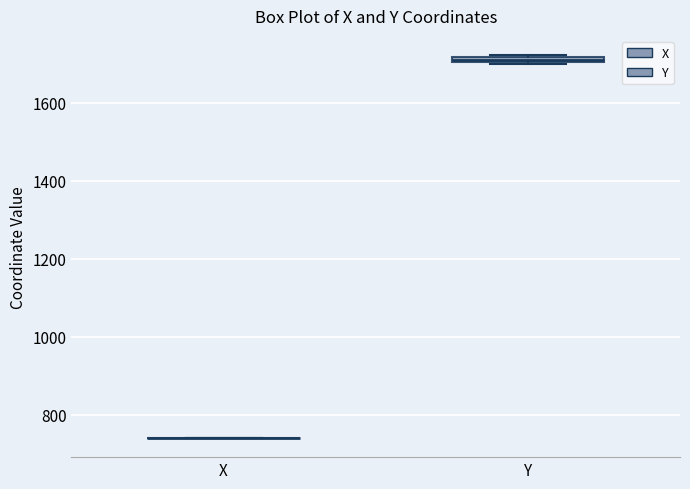

Where is the lower edge of the box for Y on the y-axis? The values are not printed on the chart, so give them approximately, as read against the axis.

1700